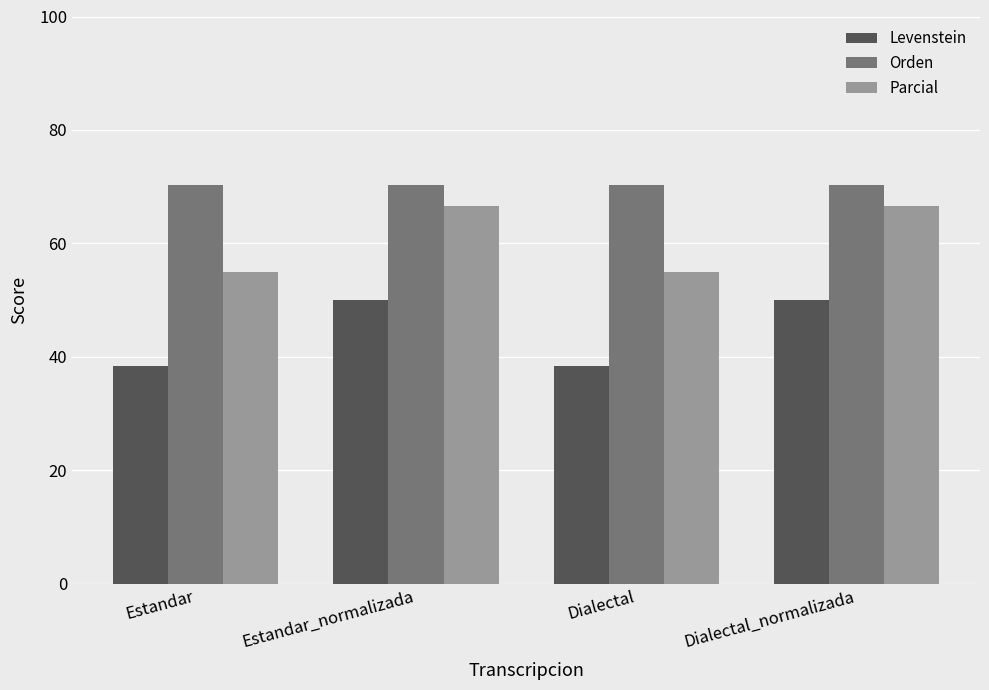

How many bars are there in total?

12